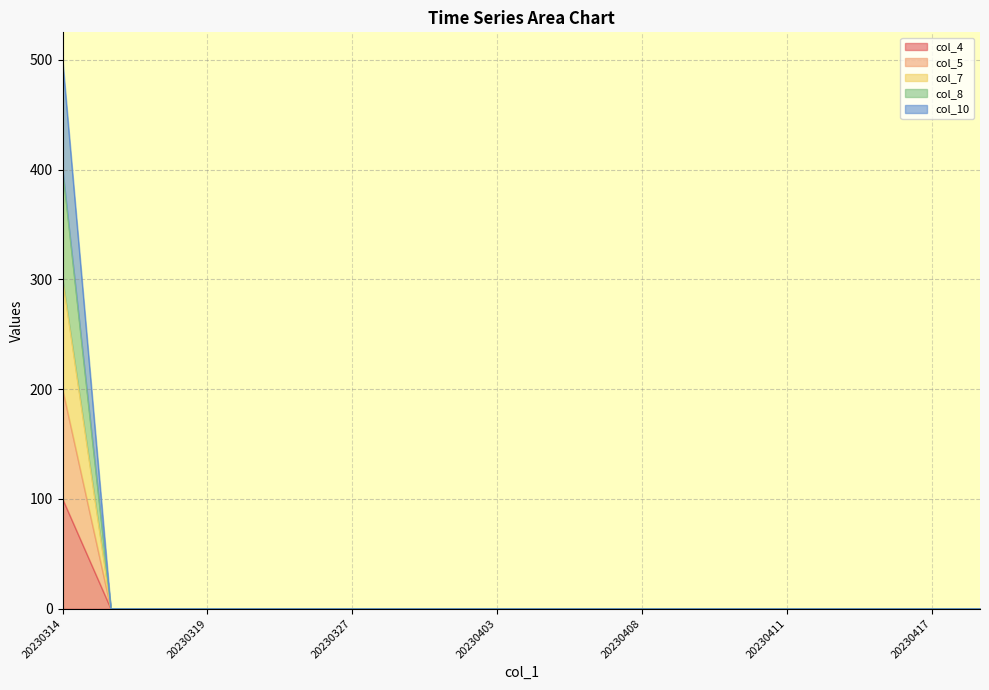

Between 20230404 and 20230418, which series saw the biggest shift?

col_4